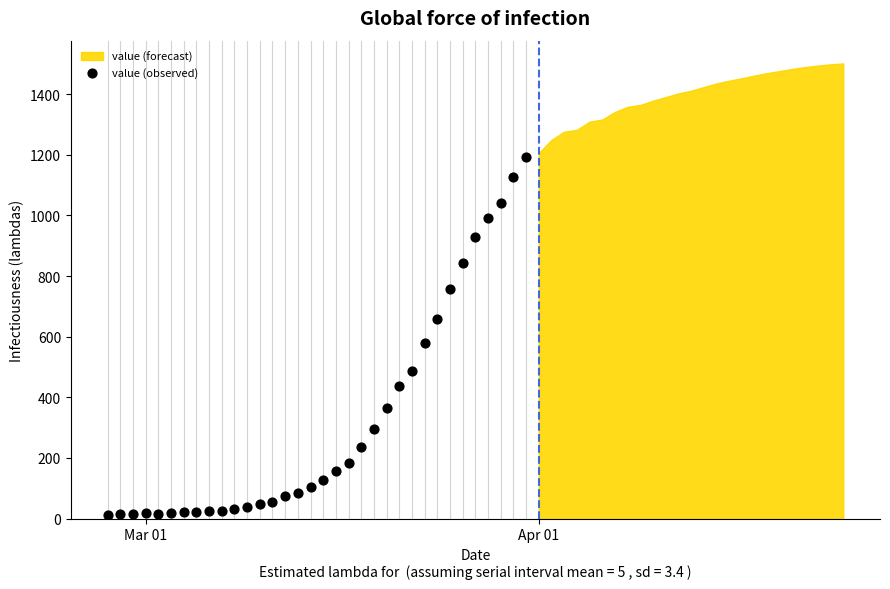

What is the range of X values (max minus min)?

33